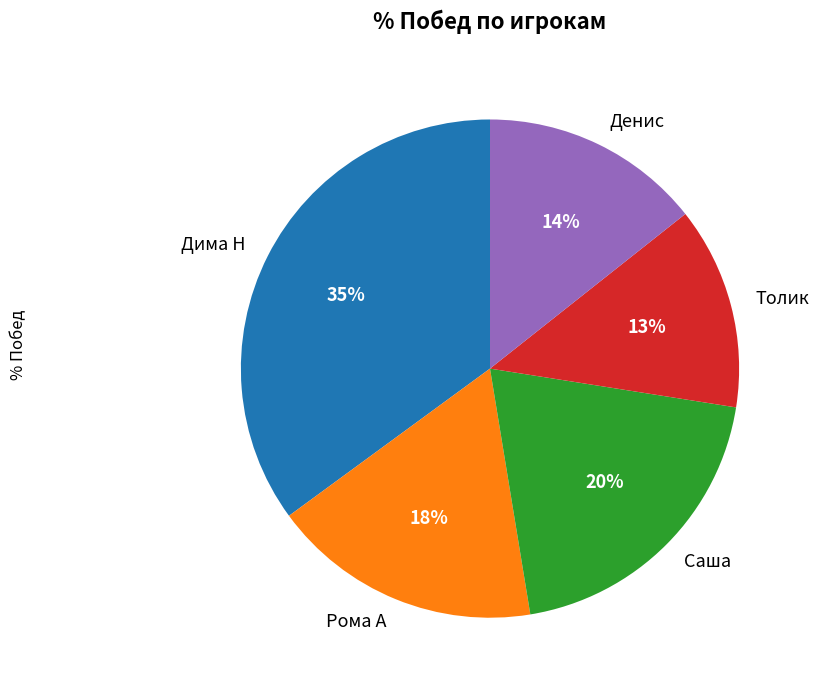

Does Рома А represent more than half of the total?

No